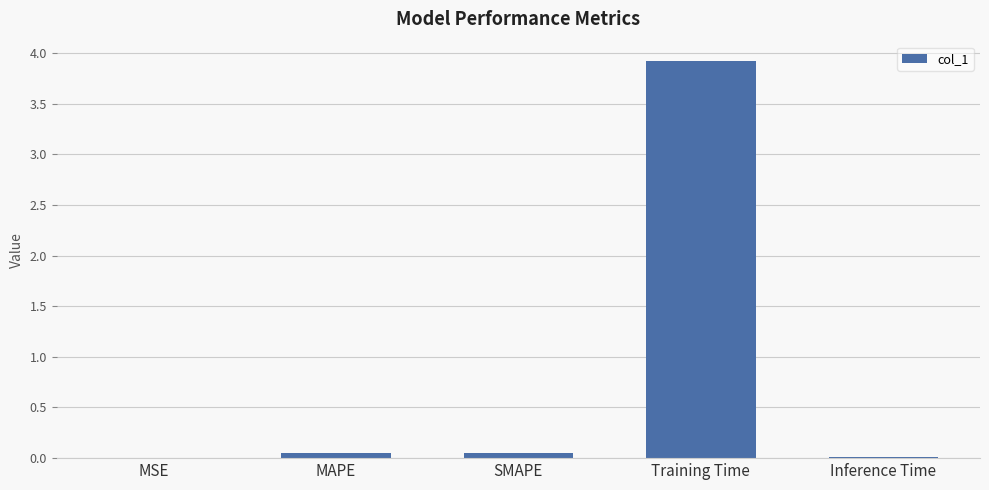

Which label corresponds to the largest value in the chart?

Training Time